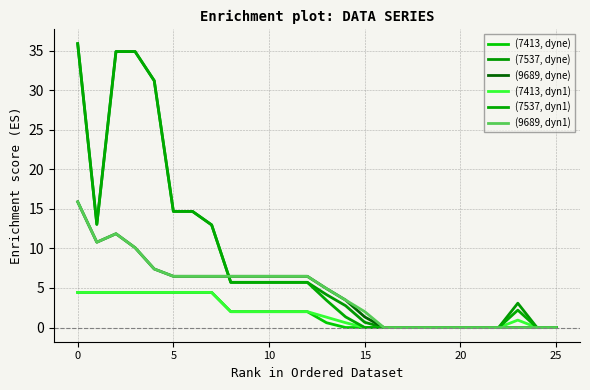

How many lines are shown in the chart?

6